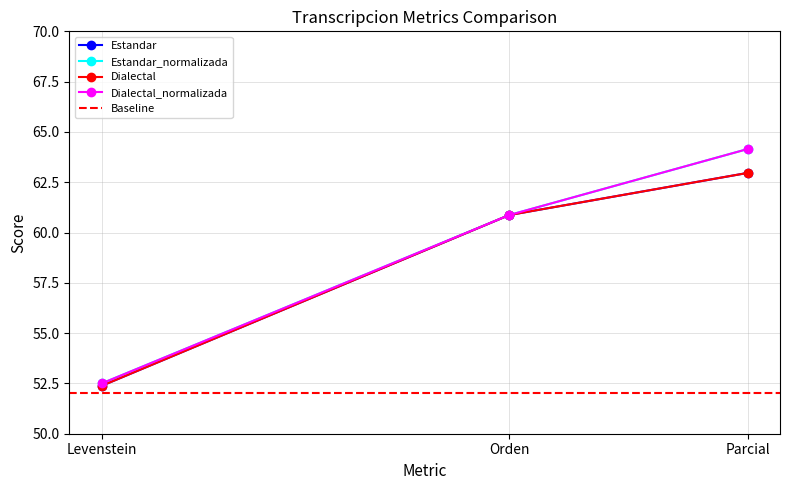

True or false: Estandar_normalizada has a value of 19.2 at Levenstein.

False